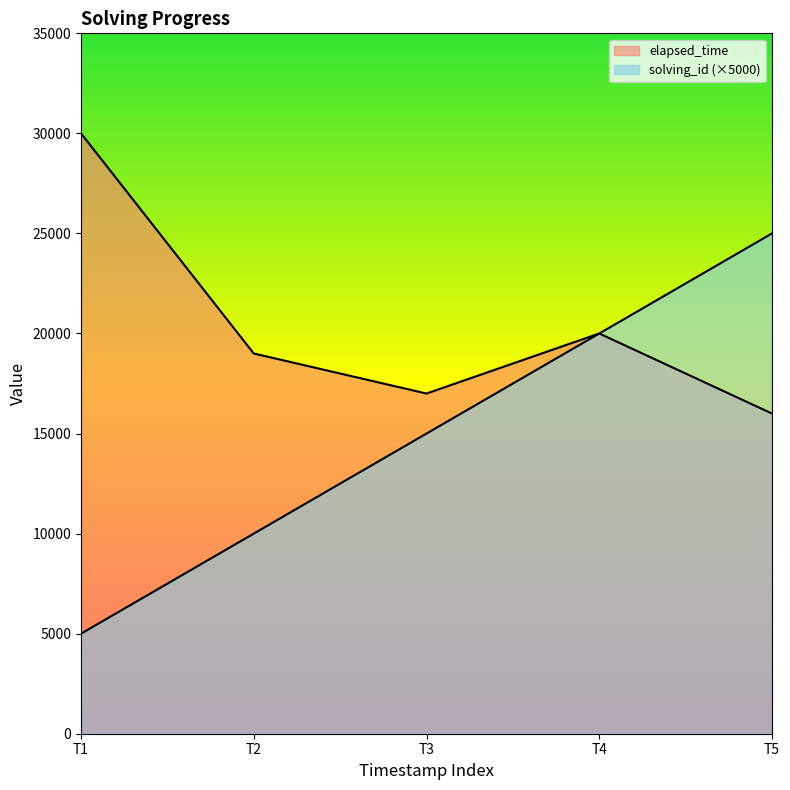

What is the difference between the maximum and minimum values in the elapsed_time series?

14000